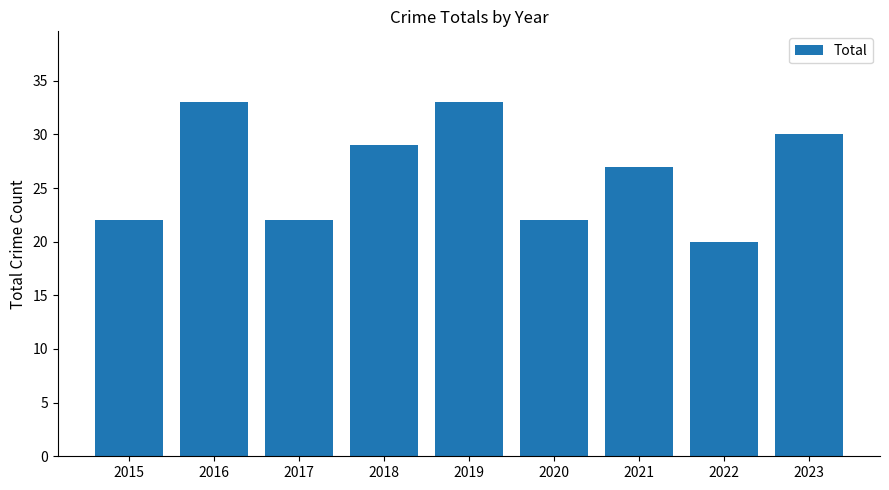

What is the value of the 8th bar from the left?

20